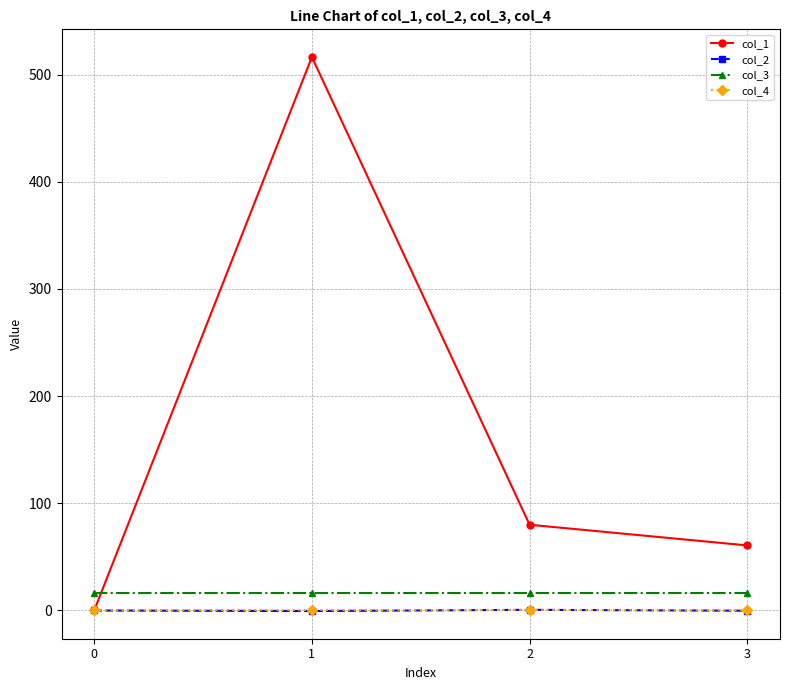

At how many categories does at least one series exceed 372?

1